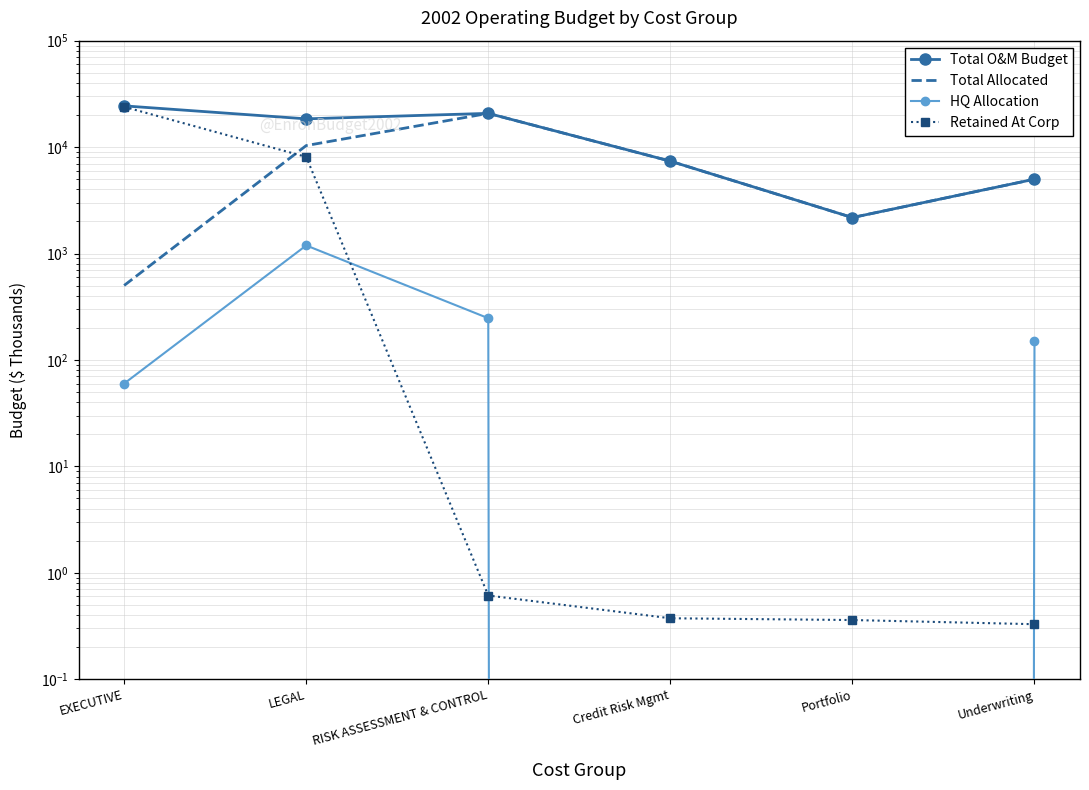

List the series in order of their peak value, highest first.

Total O&M Budget, Retained At Corp, Total Allocated, HQ Allocation